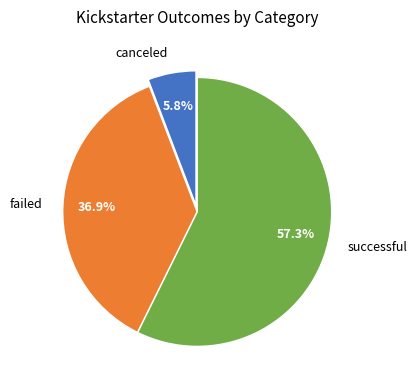

To the nearest percent, what is the difference between the canceled and successful slice percentages?

52%